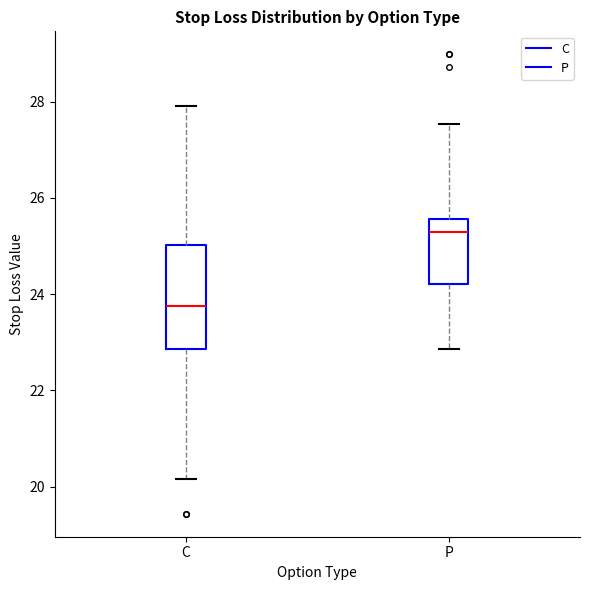

Which box is the tallest, from its lower edge to its upper edge?

C